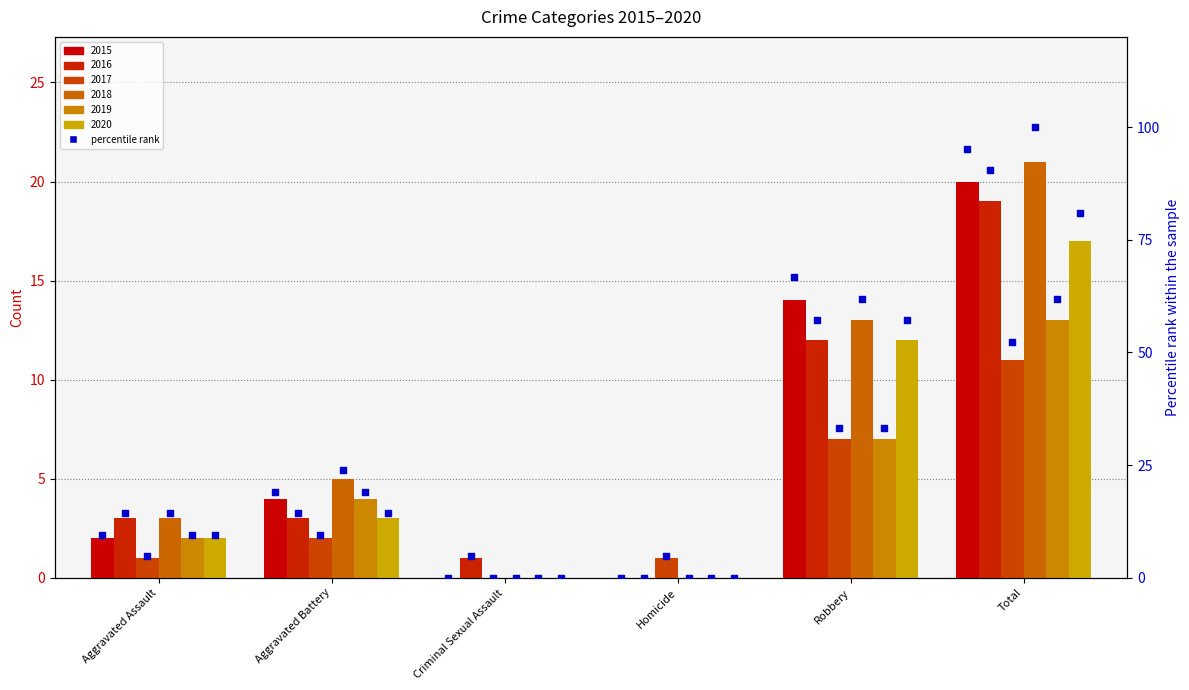

Is the value of 2016 pct at Homicide greater than the value of 2017 pct at Criminal Sexual Assault?

No